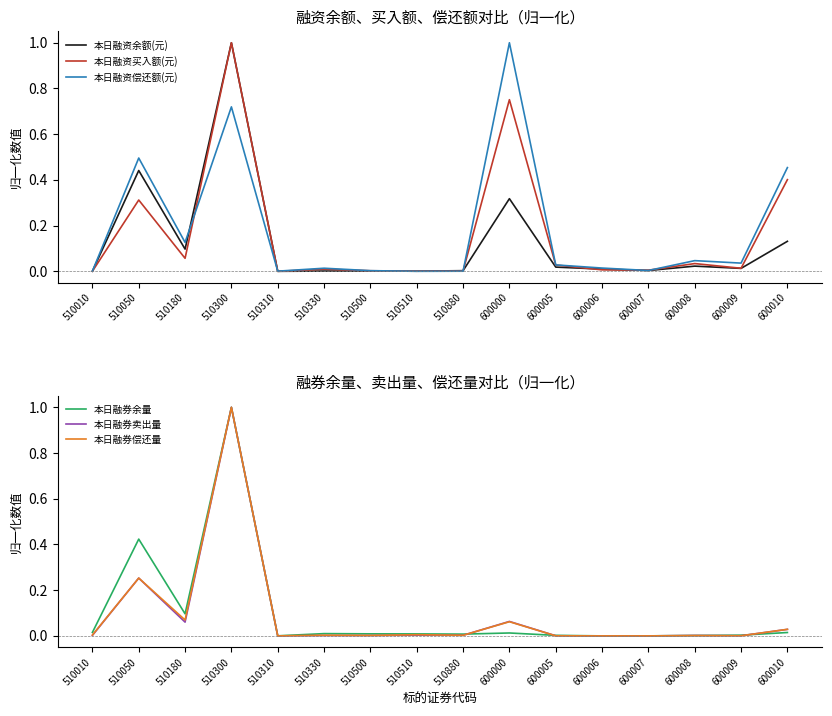

What is the total value across all series at 600010?

1.1